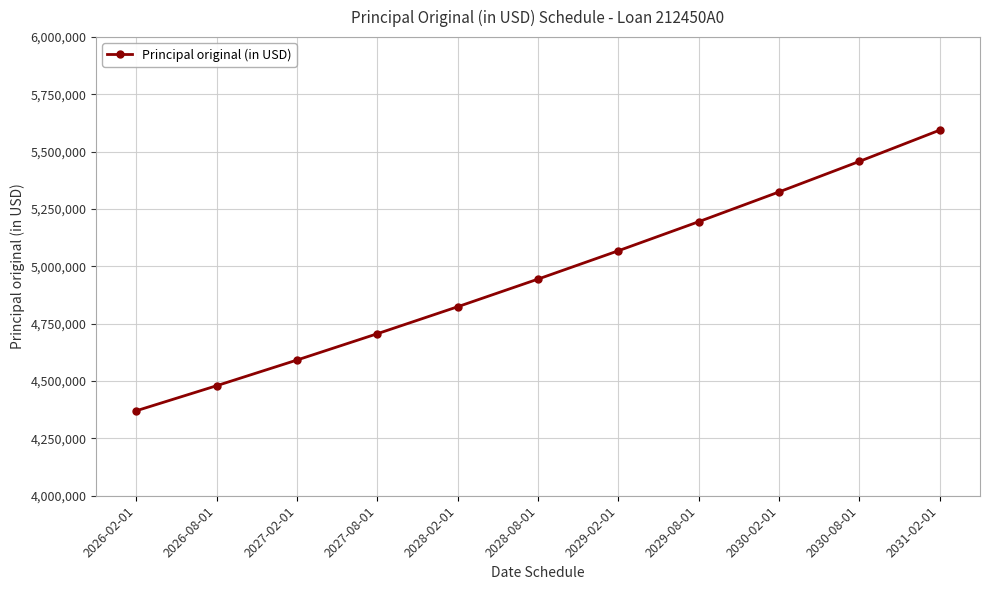

What is the change in value from 2030-08-01 to 2031-02-01?

+136448.7